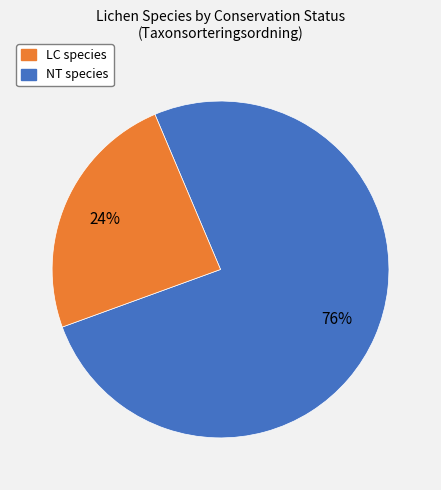

To the nearest percent, what is the average slice percentage?

50%